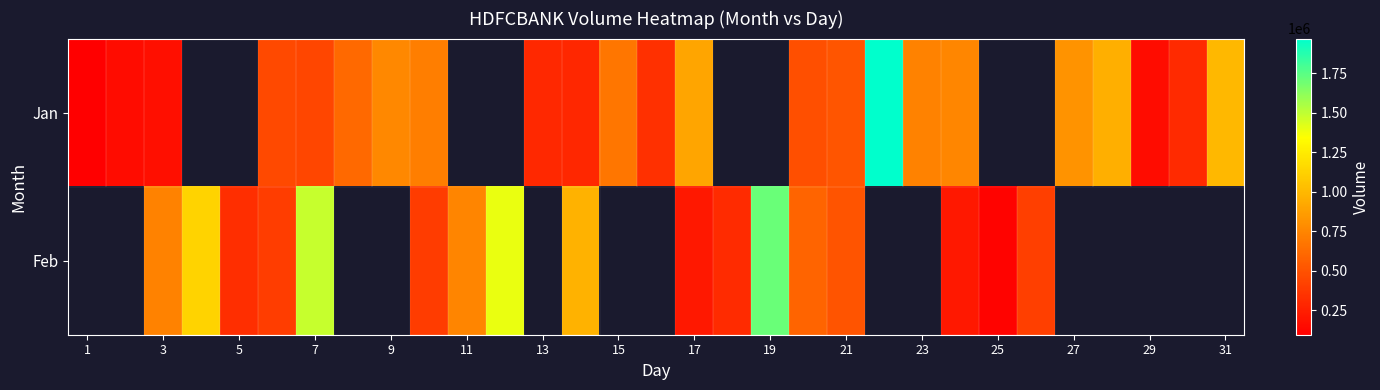

True or false: Jan has a value of 287769.6 at 17.

False